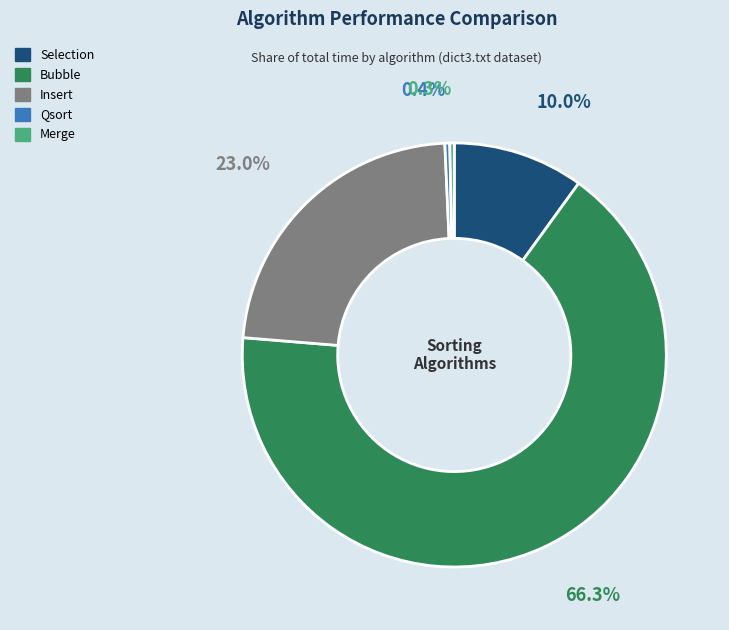

True or false: Qsort accounts for 0% of the total.

True